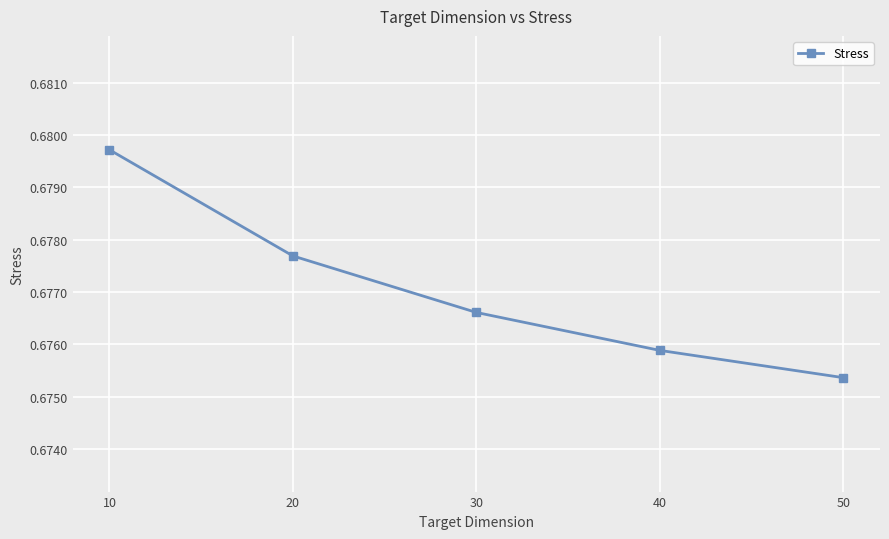

Where is the data nearest to the value 0?

50